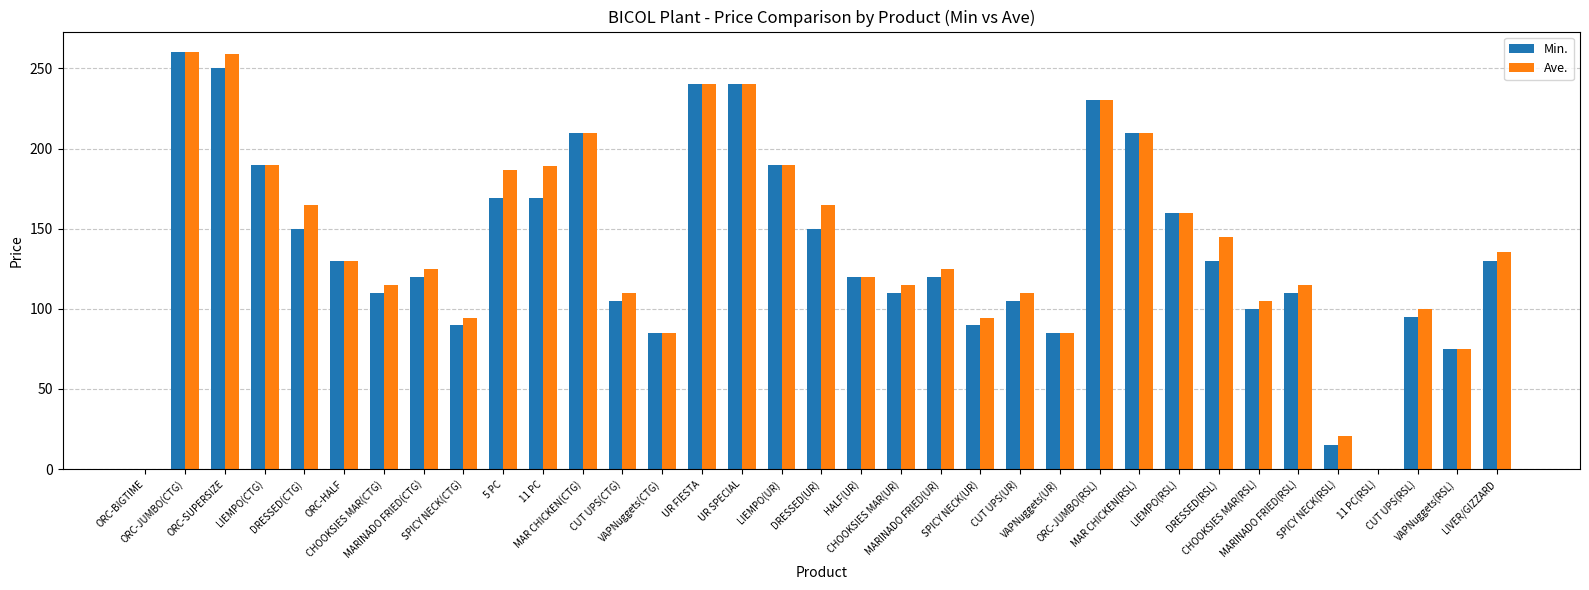

Reading left to right, what are all the values shown in this chart?

Min.: ORC-BIGTIME=0.0	ORC-JUMBO(CTG)=260.0	ORC-SUPERSIZE=250.0	LIEMPO(CTG)=190.0	DRESSED(CTG)=150.0	ORC-HALF=130.0	CHOOKSIES MAR(CTG)=110.0	MARINADO FRIED(CTG)=120.0	SPICY NECK(CTG)=90.0	5 PC=169.0	11 PC=169.0	MAR CHICKEN(CTG)=210.0	CUT UPS(CTG)=105.0	VAPNuggets(CTG)=85.0	UR FIESTA=240.0	UR SPECIAL=240.0	LIEMPO(UR)=190.0	DRESSED(UR)=150.0	HALF(UR)=120.0	CHOOKSIES MAR(UR)=110.0	MARINADO FRIED(UR)=120.0	SPICY NECK(UR)=90.0	CUT UPS(UR)=105.0	VAPNuggets(UR)=85.0	ORC-JUMBO(RSL)=230.0	MAR CHICKEN(RSL)=210.0	LIEMPO(RSL)=160.0	DRESSED(RSL)=130.0	CHOOKSIES MAR(RSL)=100.0	MARINADO FRIED(RSL)=110.0	SPICY NECK(RSL)=15.0	11 PC(RSL)=0.0	CUT UPS(RSL)=95.0	VAPNuggets(RSL)=75.0	LIVER/GIZZARD=130.0
Ave.: ORC-BIGTIME=0.0	ORC-JUMBO(CTG)=260.0	ORC-SUPERSIZE=259.2	LIEMPO(CTG)=190.0	DRESSED(CTG)=164.6	ORC-HALF=130.0	CHOOKSIES MAR(CTG)=114.6	MARINADO FRIED(CTG)=124.6	SPICY NECK(CTG)=94.6	5 PC=186.5	11 PC=189.0	MAR CHICKEN(CTG)=210.0	CUT UPS(CTG)=109.6	VAPNuggets(CTG)=85.0	UR FIESTA=240.0	UR SPECIAL=240.0	LIEMPO(UR)=190.0	DRESSED(UR)=164.6	HALF(UR)=120.0	CHOOKSIES MAR(UR)=114.6	MARINADO FRIED(UR)=124.6	SPICY NECK(UR)=94.6	CUT UPS(UR)=109.6	VAPNuggets(UR)=85.0	ORC-JUMBO(RSL)=230.0	MAR CHICKEN(RSL)=210.0	LIEMPO(RSL)=160.0	DRESSED(RSL)=144.6	CHOOKSIES MAR(RSL)=104.6	MARINADO FRIED(RSL)=114.6	SPICY NECK(RSL)=20.4	11 PC(RSL)=0.0	CUT UPS(RSL)=99.6	VAPNuggets(RSL)=75.0	LIVER/GIZZARD=135.4